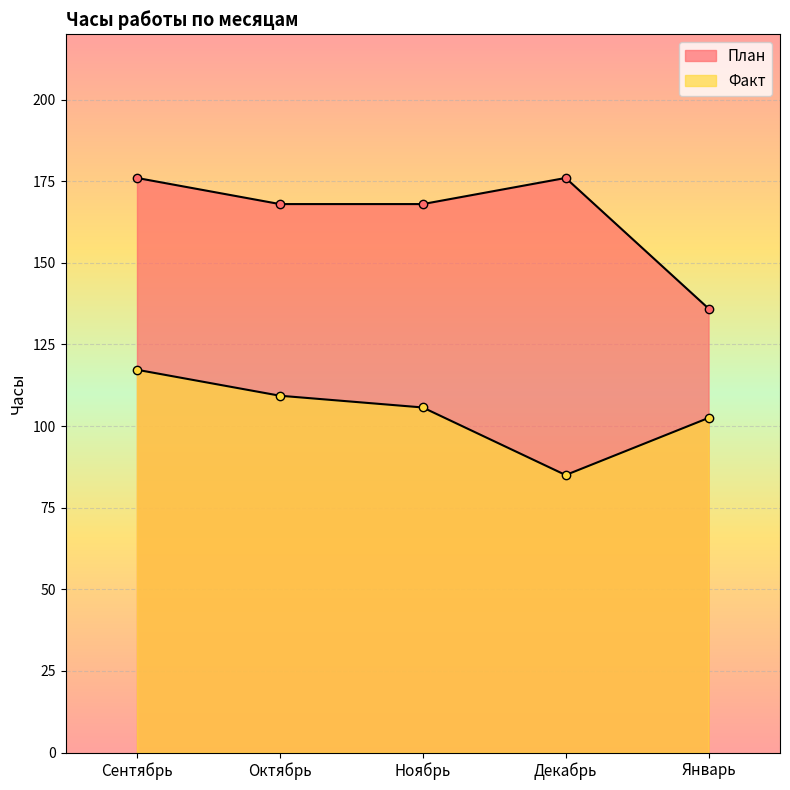

Which category has the highest value across all series?

Сентябрь